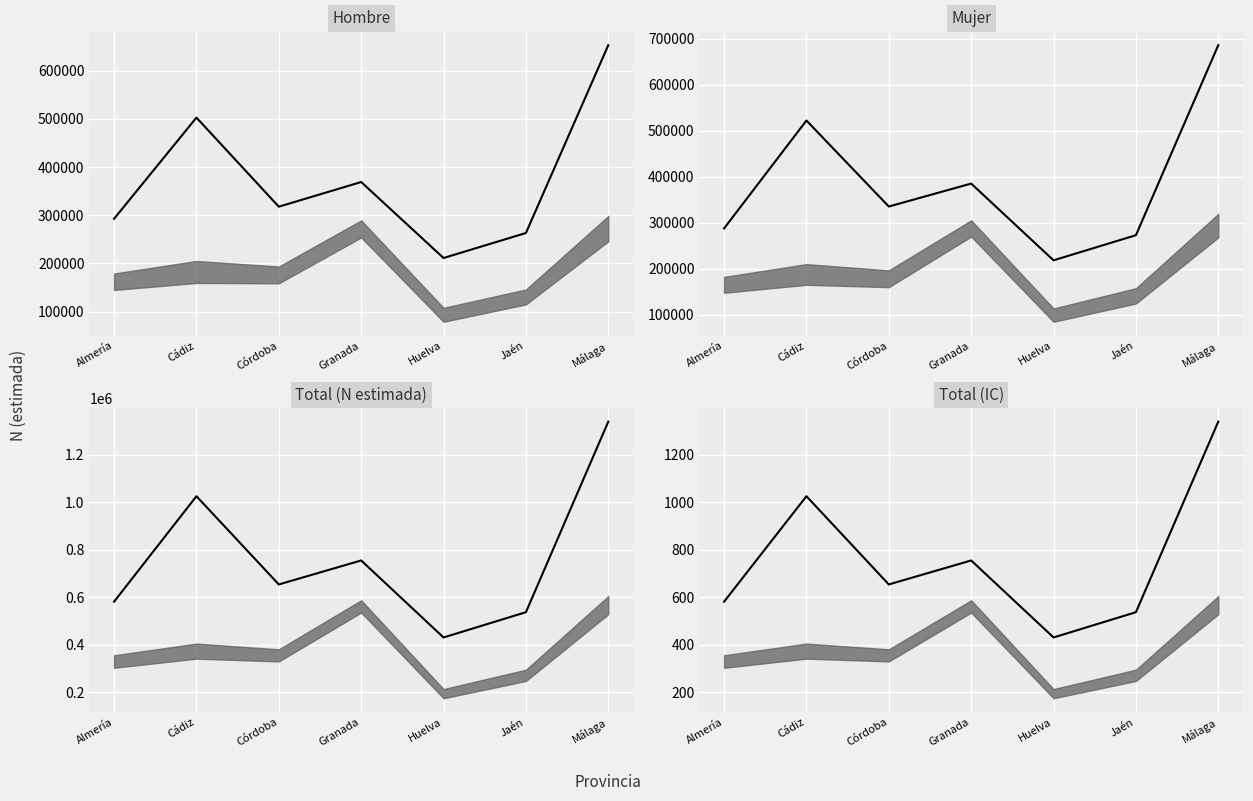

Reading right to left, transcribe all the data shown in this chart.

Málaga=1338.7	Jaén=536.2	Huelva=429.8	Granada=754.1	Córdoba=653.1	Cádiz=1024.7	Almería=580.5